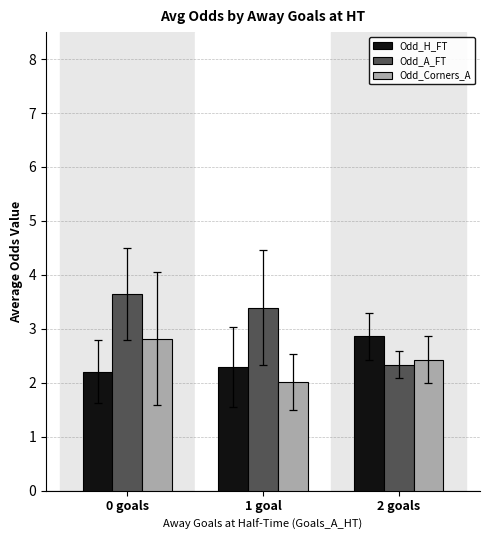

Which label corresponds to the smallest value in the chart?

1 goal